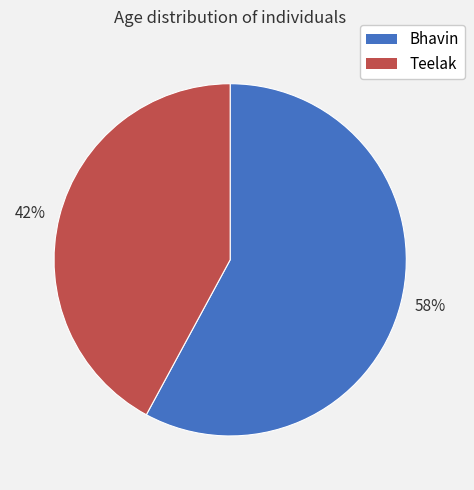

Rank the categories by value from lowest to highest.

42%, 58%